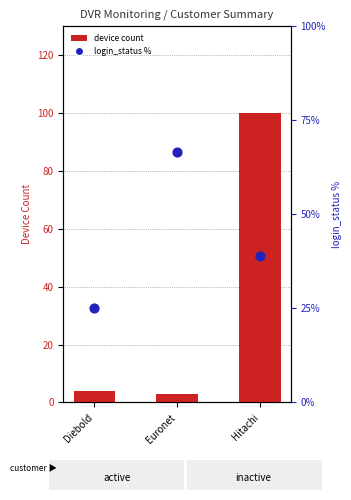

Which series reaches the minimum Y coordinate?

count